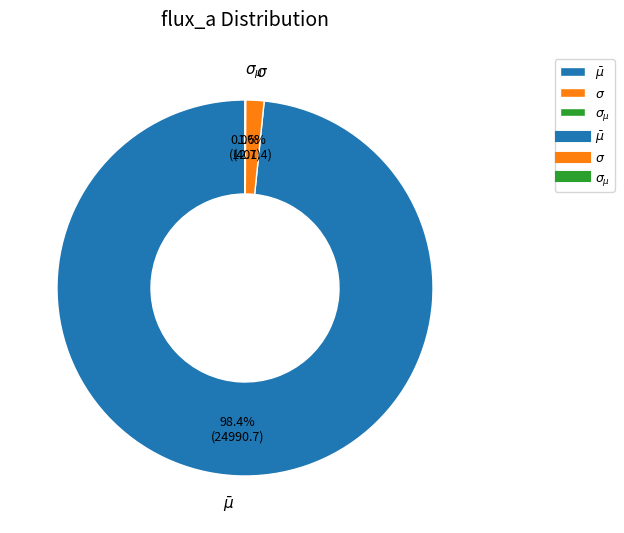

Does $\sigma$ represent more than half of the total?

No